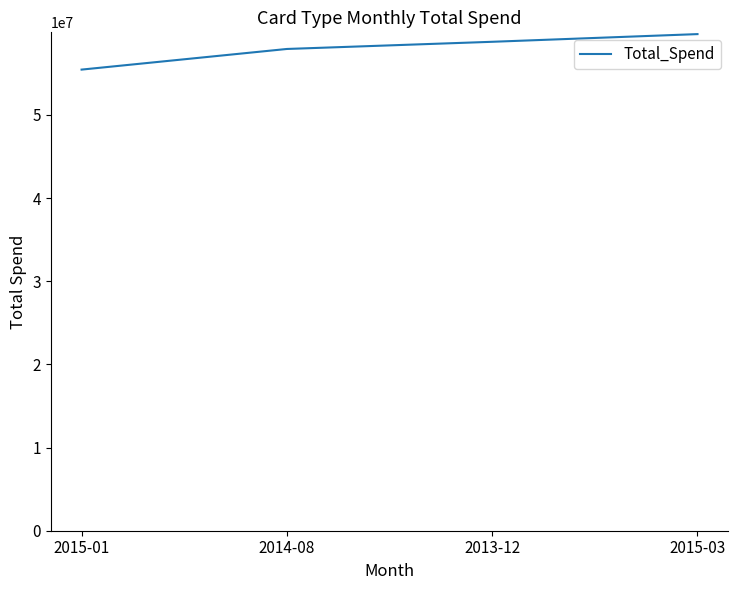

What value does the data have at 2015-03, to the nearest 10?

59723550